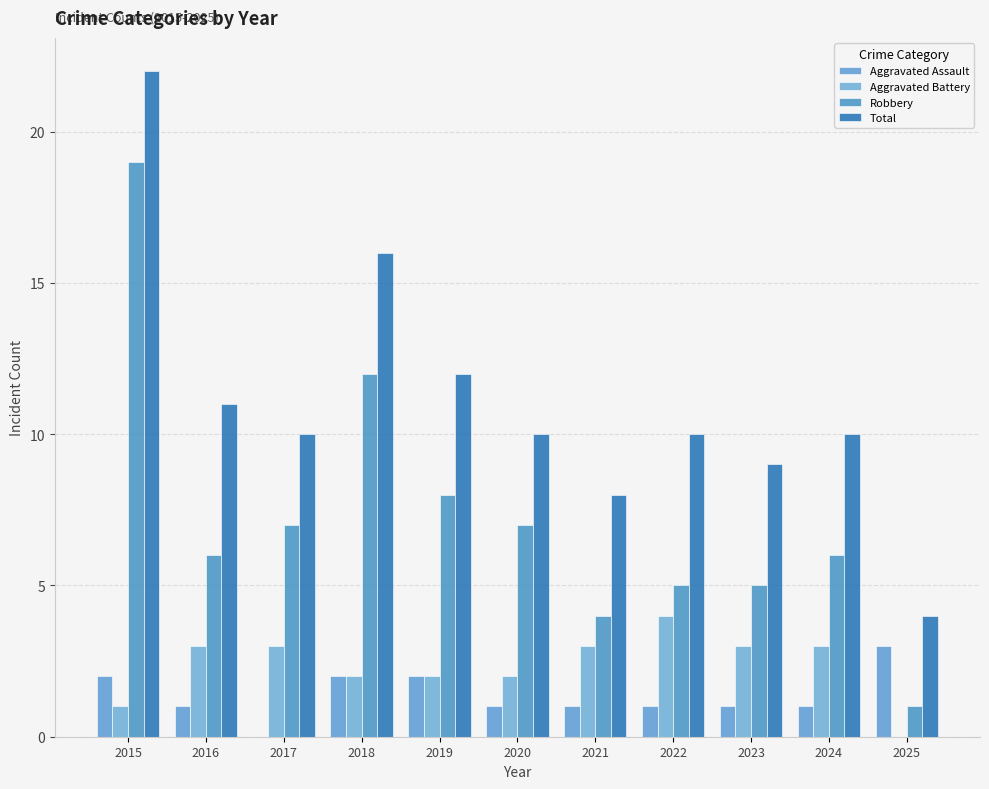

Rank the categories by Total value from highest to lowest.

2015, 2018, 2019, 2016, 2017, 2020, 2022, 2024, 2023, 2021, 2025